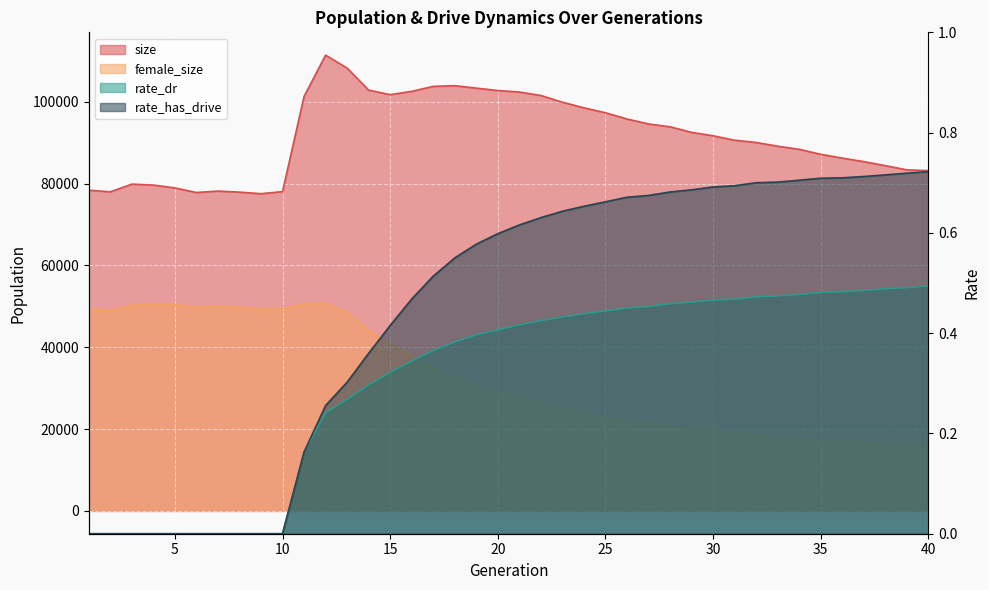

At which category is the sum across all series the highest?

12